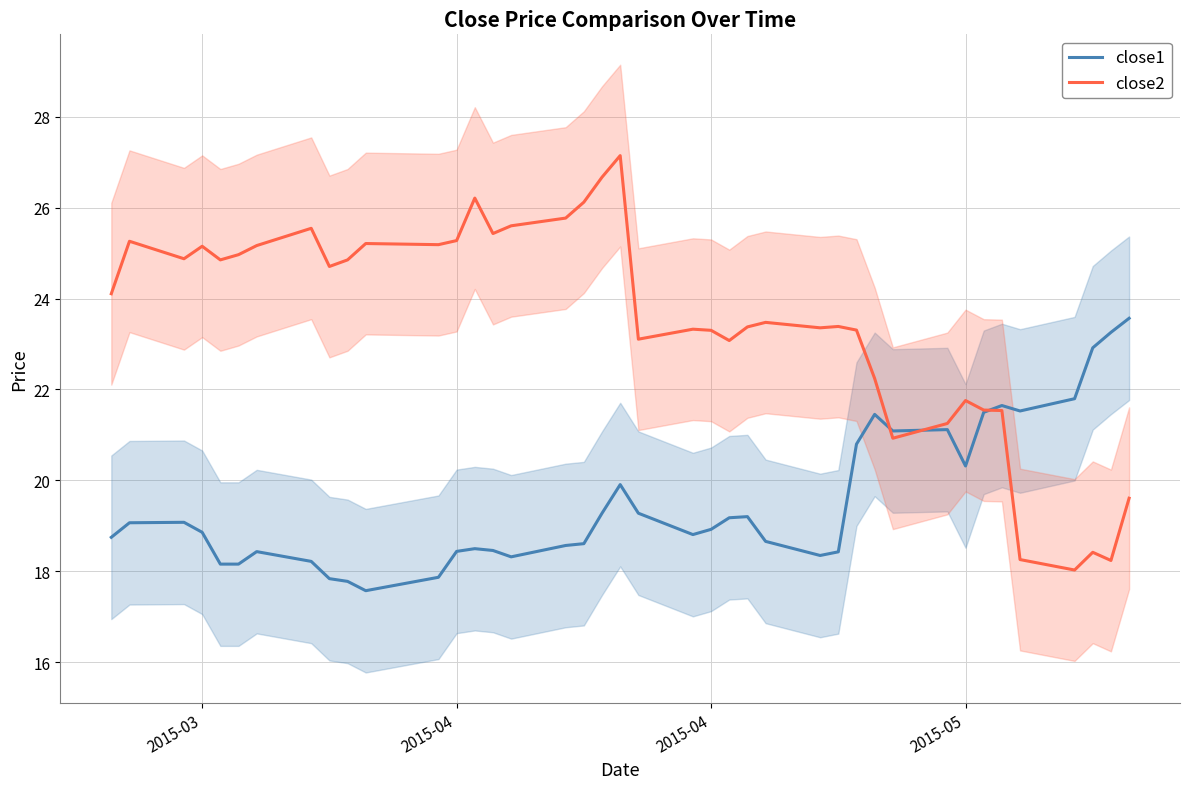

Does the chart display data point markers on the line(s)?

No